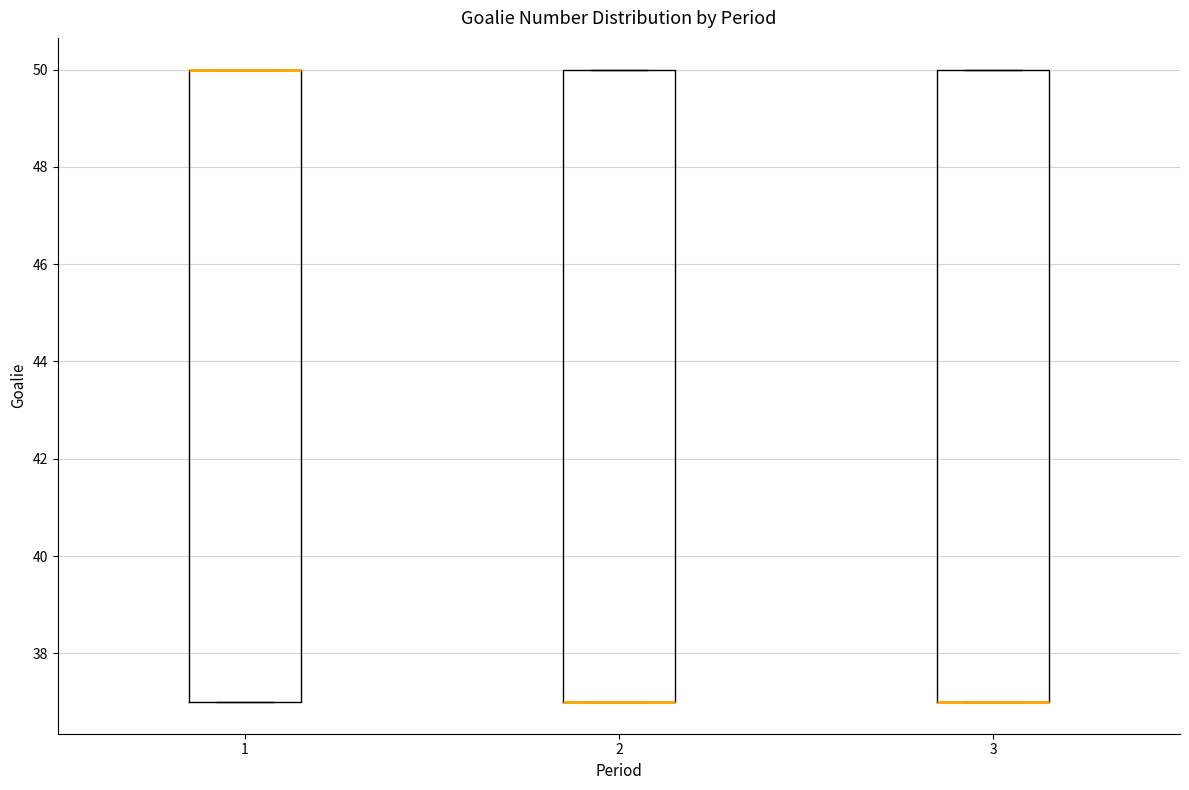

Reading left to right, read every box against the y-axis: the position of its median line, the range the box covers, and the ends of its whiskers. The values are not printed on the chart, so give them approximately, as read against the axis.

1: median 50 (drawn on the box's upper edge), box 37 to 50, whiskers 37 to 50
2: median 37 (drawn on the box's lower edge), box 37 to 50, whiskers 37 to 50
3: median 37 (drawn on the box's lower edge), box 37 to 50, whiskers 37 to 50